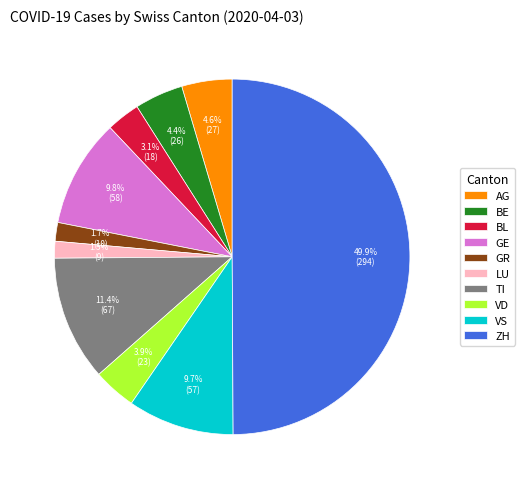

Which slice is the largest?

ZH